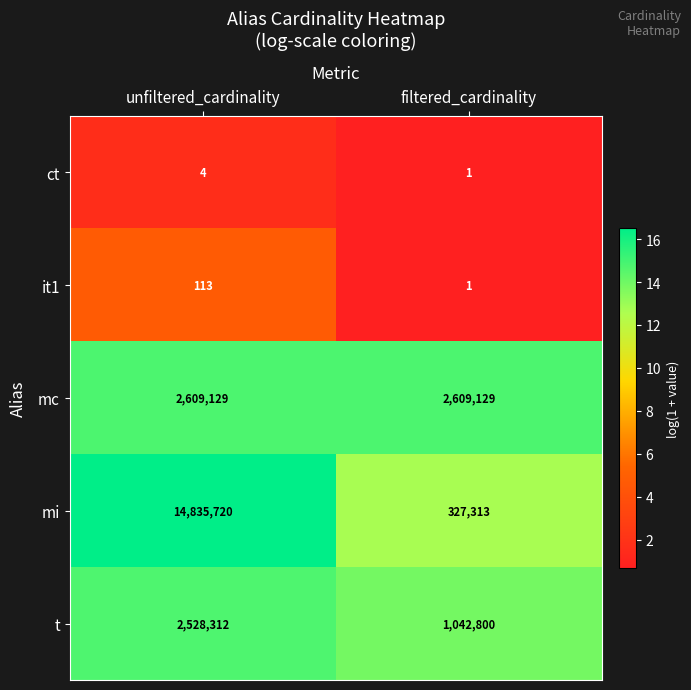

Between unfiltered_cardinality and filtered_cardinality, which series saw the biggest shift?

mi